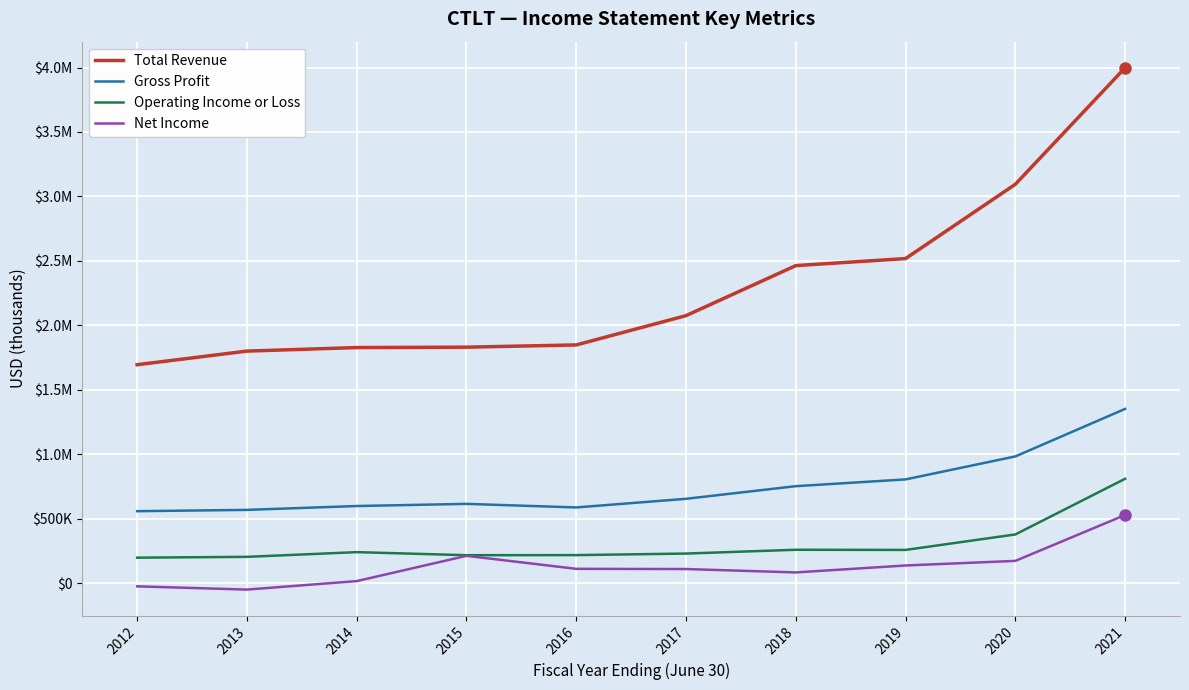

Is it true that Operating Income or Loss equals 258100 at 2019?

True